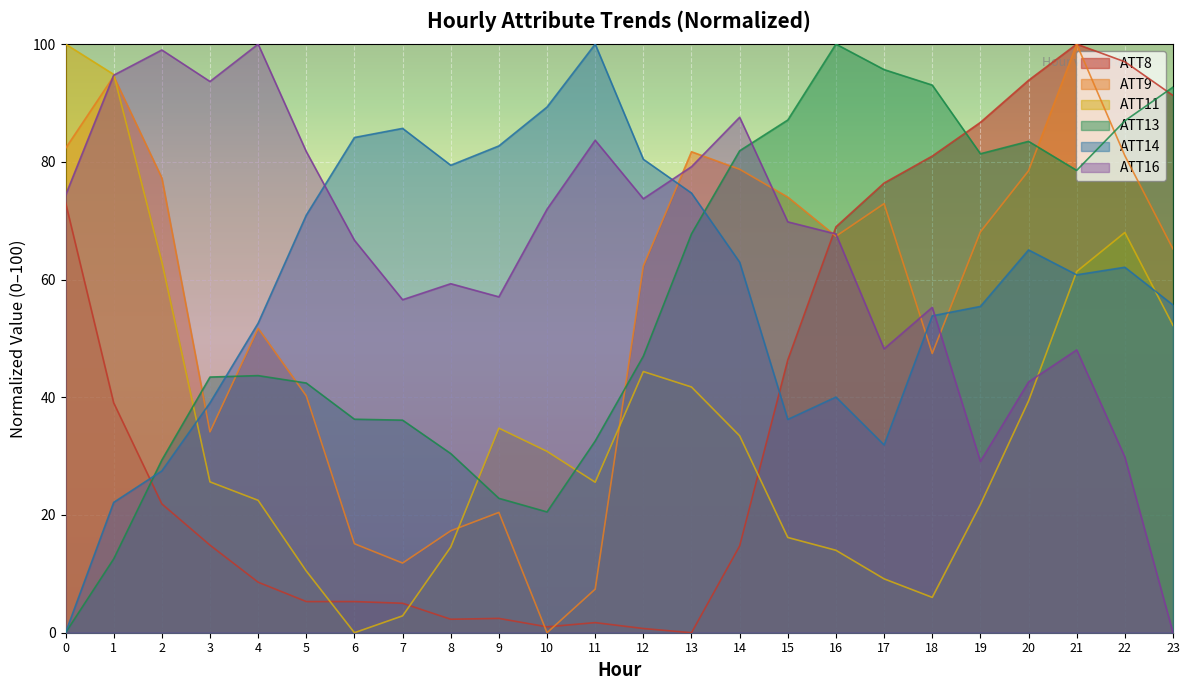

Read the ATT13 value at 8.

30.4